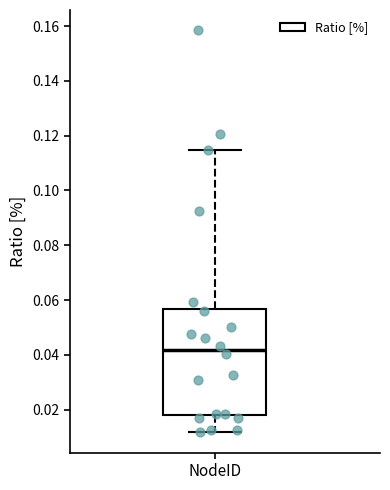

Read this box plot against the y-axis: the position of the median line, the range covered by the box, and the ends of both whiskers. The values are not printed on the chart, so give them approximately, as read against the axis.

median 0.042, box 0.018 to 0.056, whiskers 0.012 to 0.114